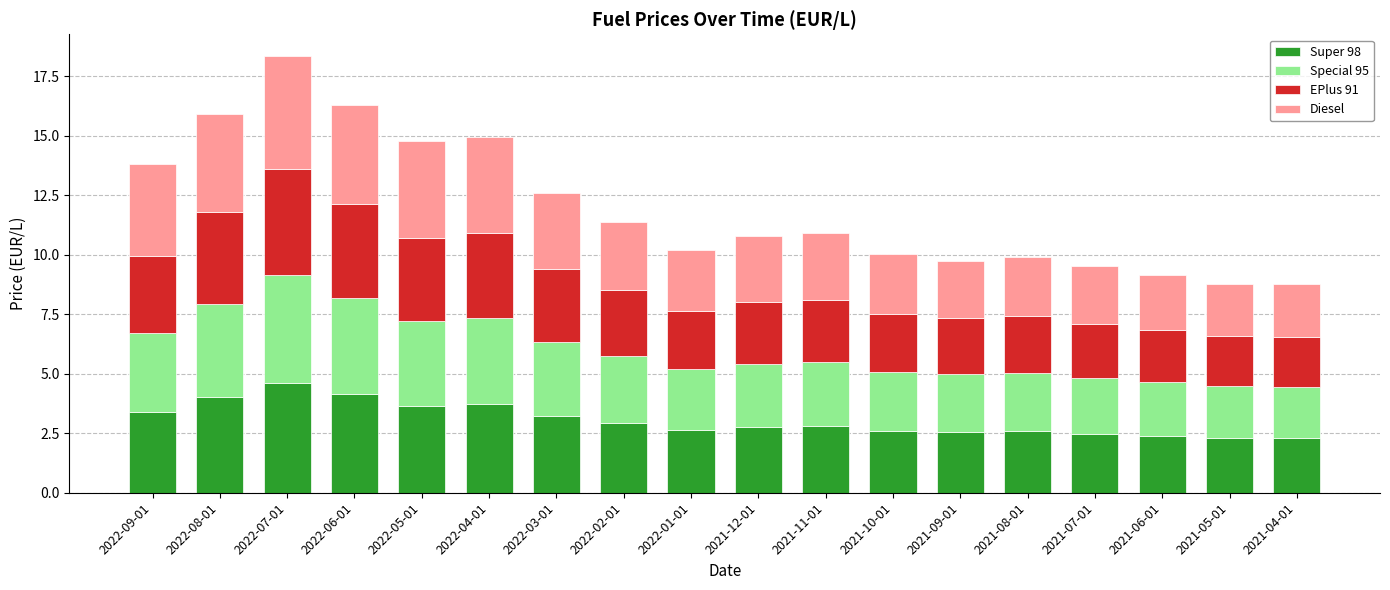

What is the average value of the Super 98 series?

3.1